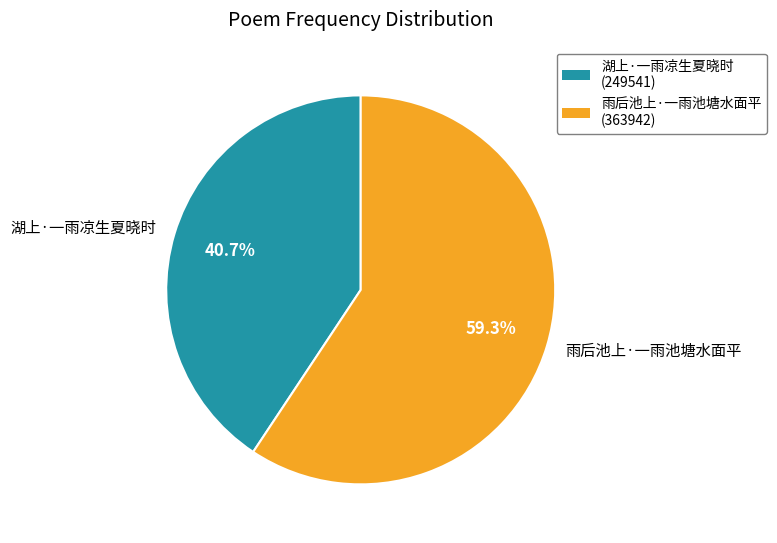

To the nearest percent, what is the difference between the largest and smallest slice percentages?

19%